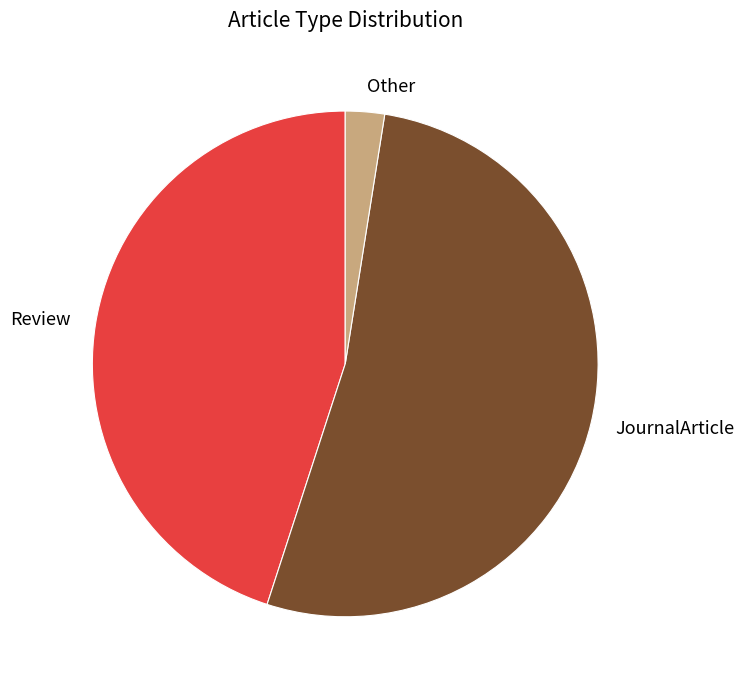

The Review slice represents 39% of the pie. True or false?

False